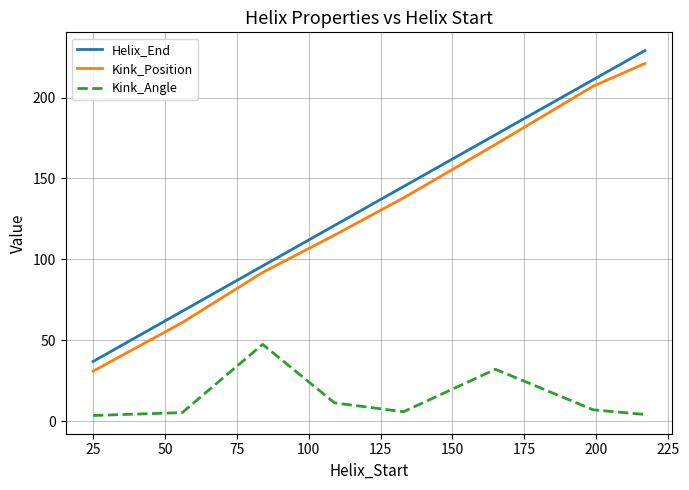

True or false: Helix_End and Kink_Angle intersect in this chart.

False